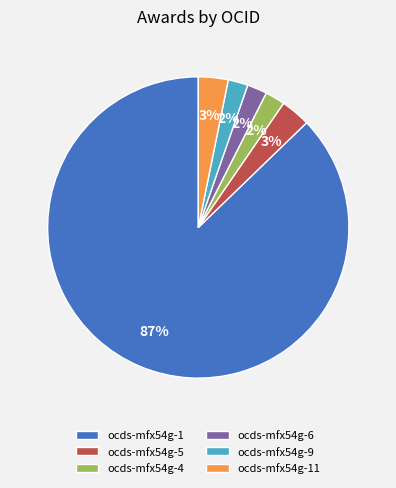

What is the largest slice in the pie chart?

ocds-mfx54g-1